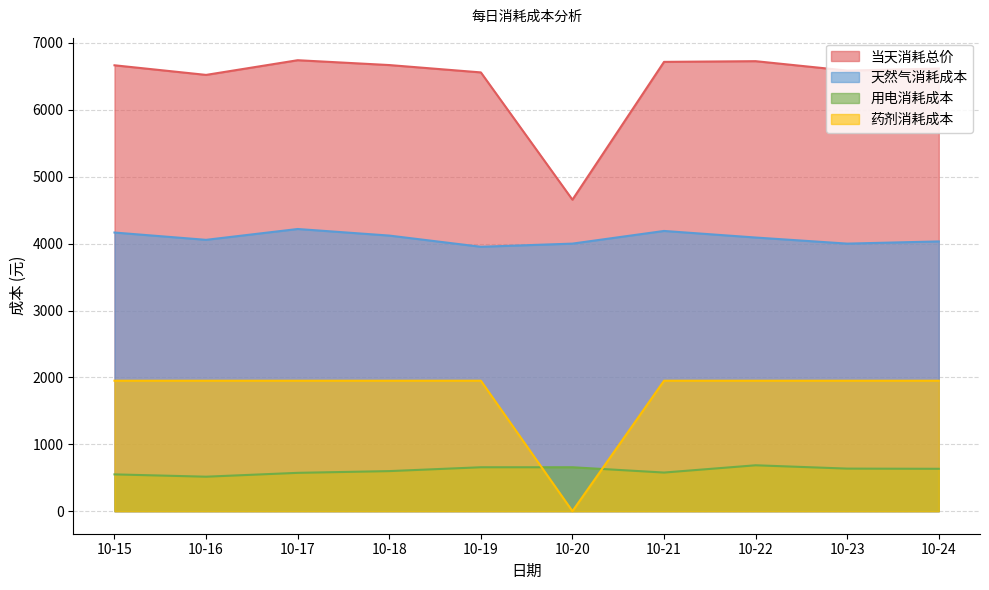

Reading left to right, transcribe all the data shown in this chart.

当天消耗总价: 10-15=6666.5	10-16=6522.8	10-17=6742.4	10-18=6670.0	10-19=6560.2	10-20=4657.0	10-21=6717.6	10-22=6728.0	10-23=6587.3	10-24=6617.2
天然气消耗成本: 10-15=4166.0	10-16=4056.8	10-17=4218.8	10-18=4120.5	10-19=3953.0	10-20=4000.4	10-21=4189.6	10-22=4091.4	10-23=4000.4	10-24=4033.1
用电消耗成本: 10-15=550.1	10-16=515.5	10-17=573.1	10-18=599.0	10-19=656.6	10-20=656.6	10-21=577.4	10-22=686.2	10-23=636.5	10-24=633.6
药剂消耗成本: 10-15=1950.5	10-16=1950.5	10-17=1950.5	10-18=1950.5	10-19=1950.5	10-20=0.0	10-21=1950.5	10-22=1950.5	10-23=1950.5	10-24=1950.5